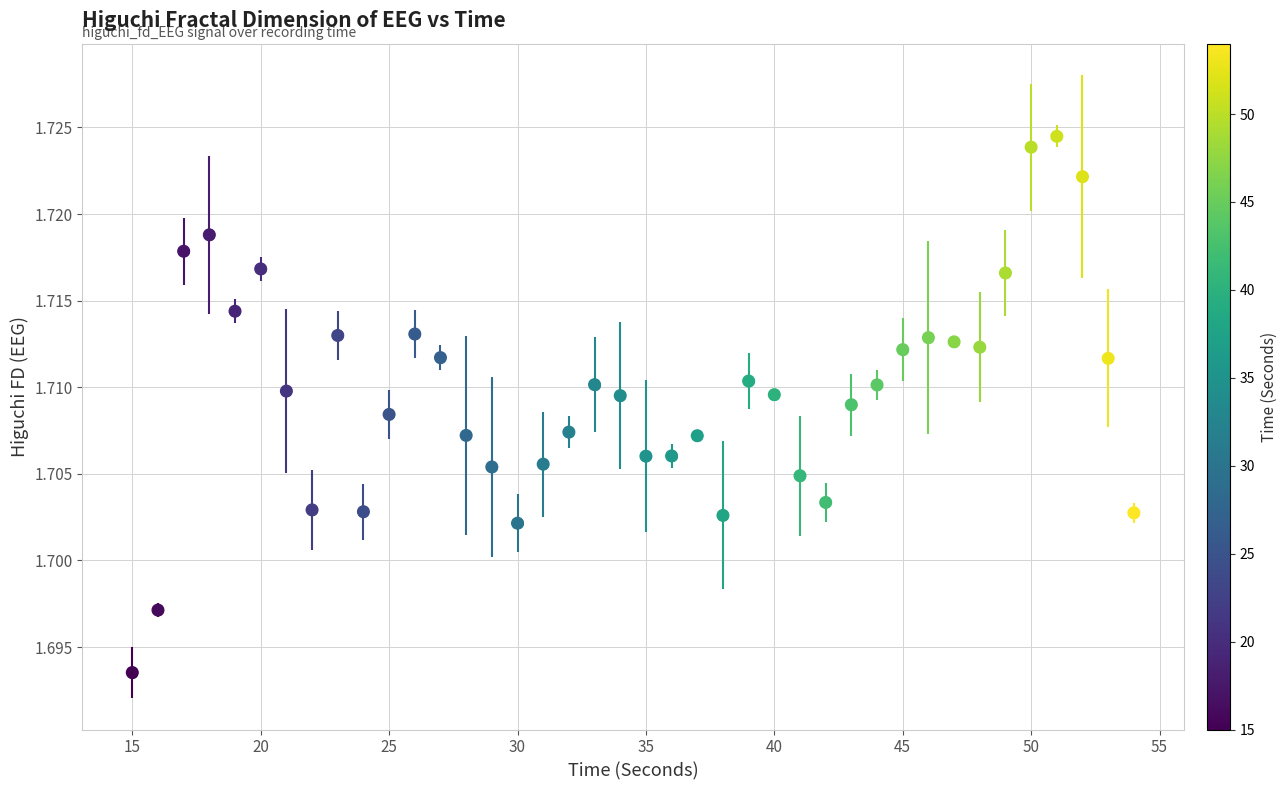

What is the range of X values (max minus min)?

39.0